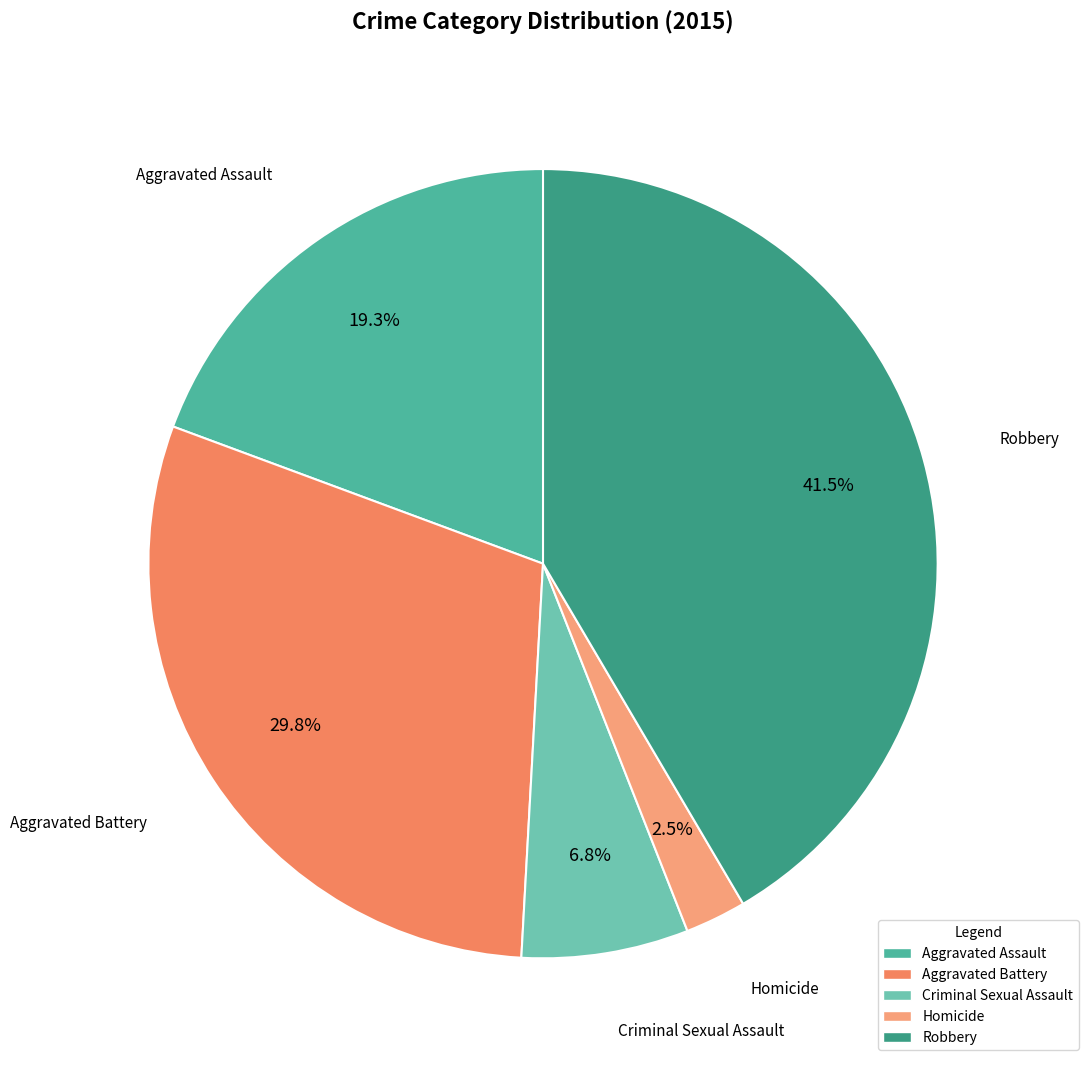

Which has a higher value, Criminal Sexual Assault or Robbery?

Robbery